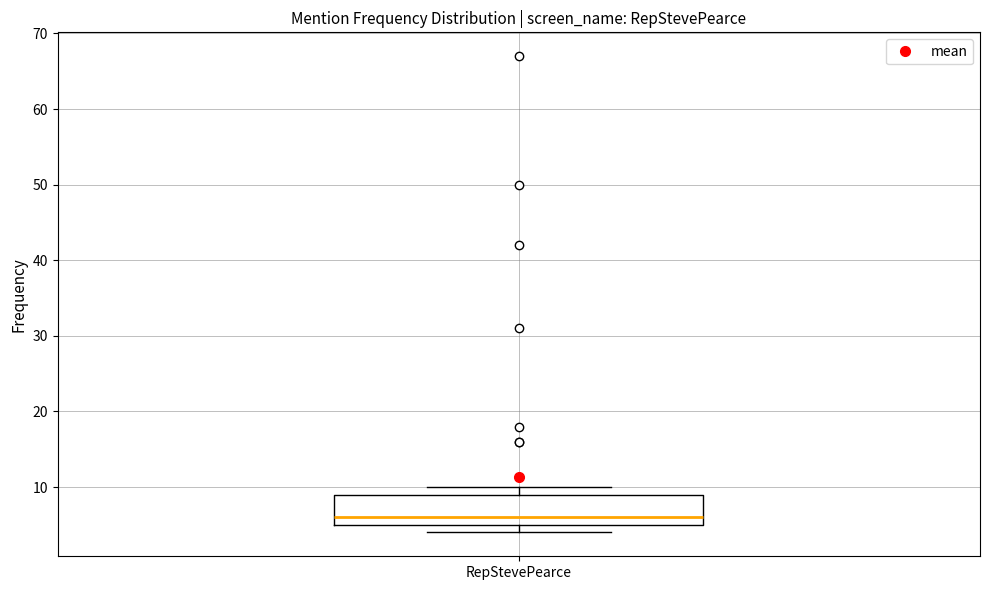

Transcribe this box plot: give where the median line is, the range the box spans, and where the two whiskers end, as read against the y-axis. The values are not printed on the chart, so give them approximately, as read against the axis.

median 6, box 5 to 9, whiskers 4 to 10